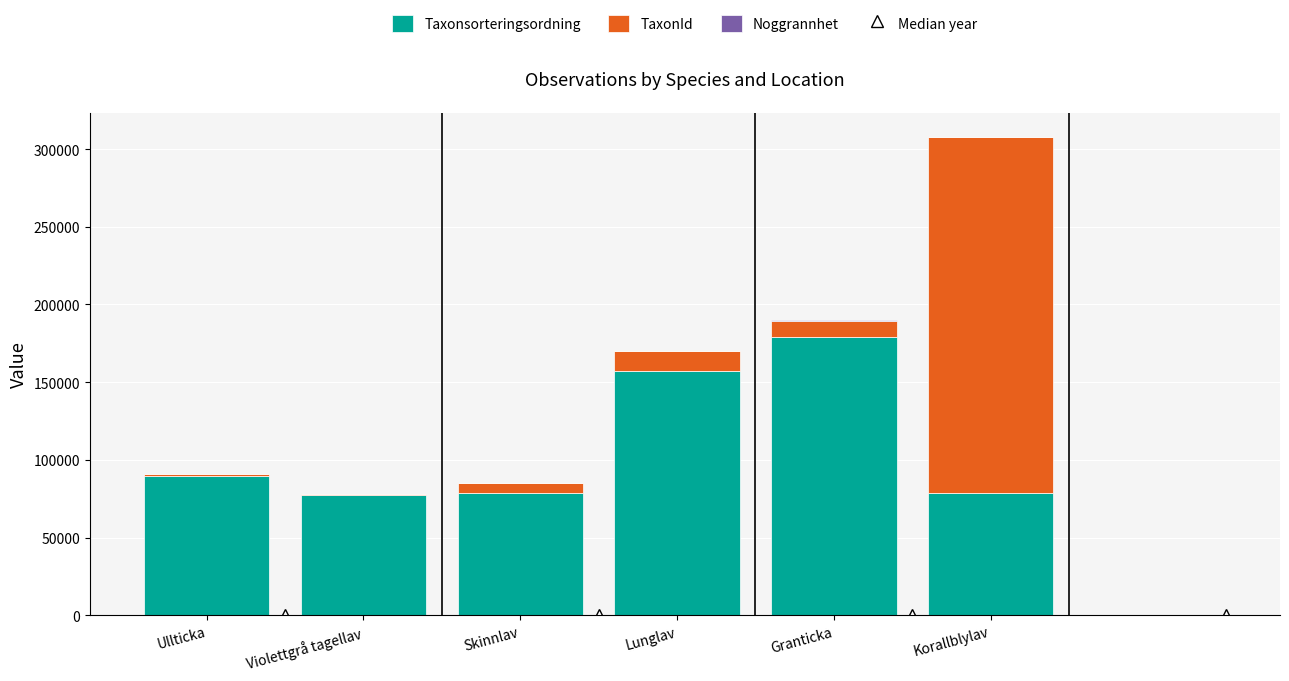

What is the total value across all series at Violettgrå tagellav?

77751